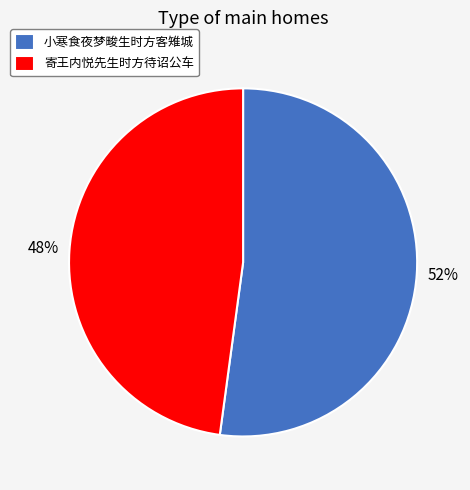

Approximately how many times larger is the value at 寄王内悦先生时方待诏公车 compared to 小寒食夜梦畯生时方客雉城?

0.9